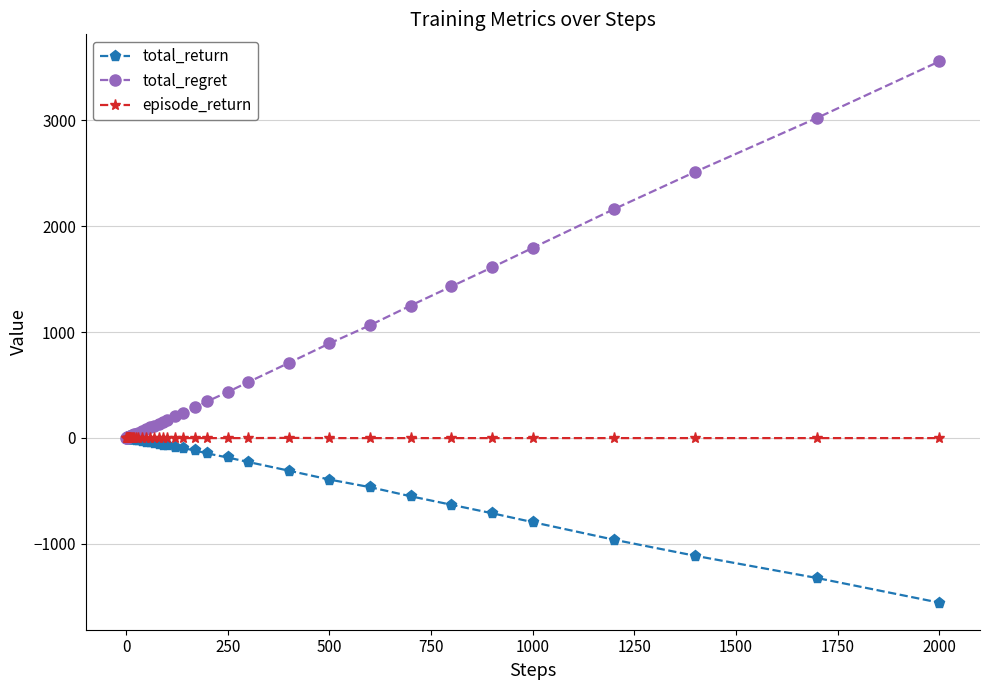

What is the greatest value displayed?

3554